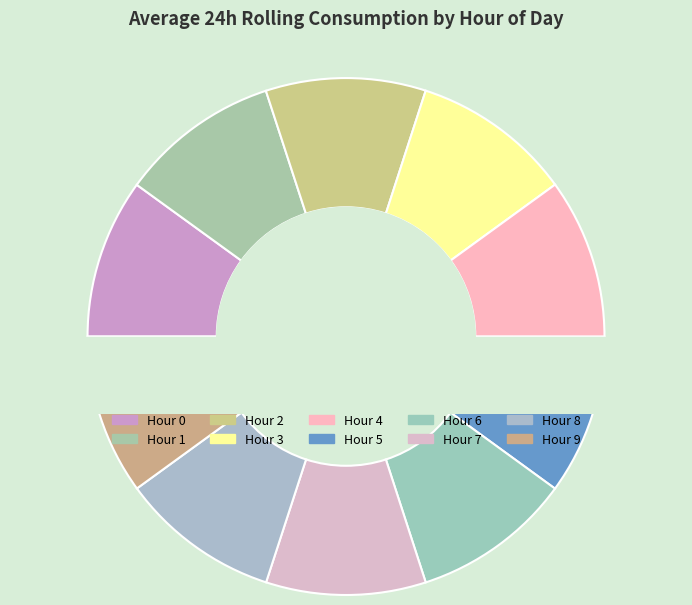

Rank the categories by value from lowest to highest.

0, 7, 8, 6, 1, 9, 5, 2, 4, 3